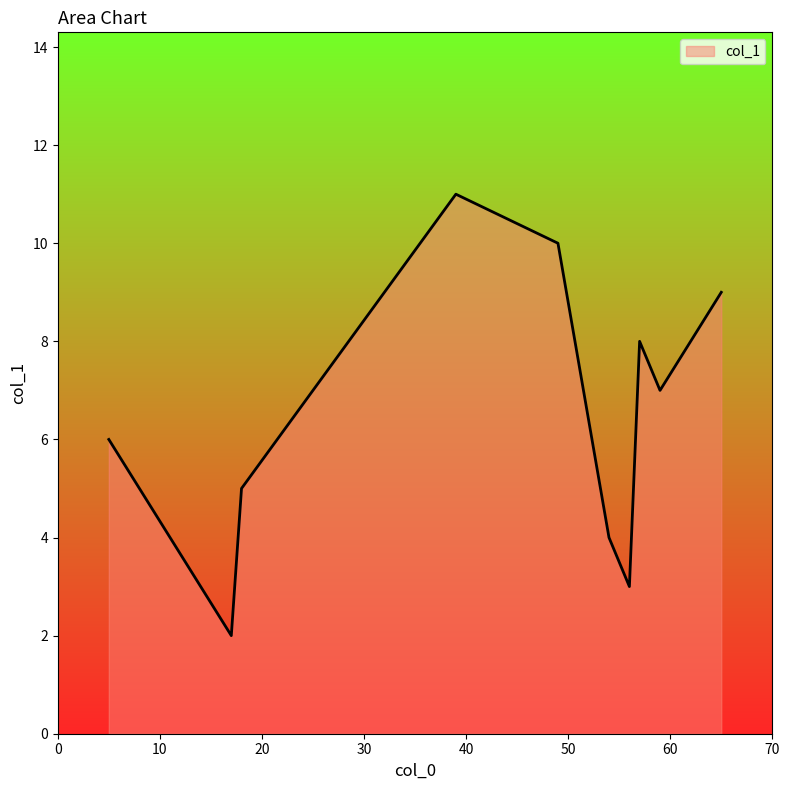

What is the difference between the maximum and minimum values?

9